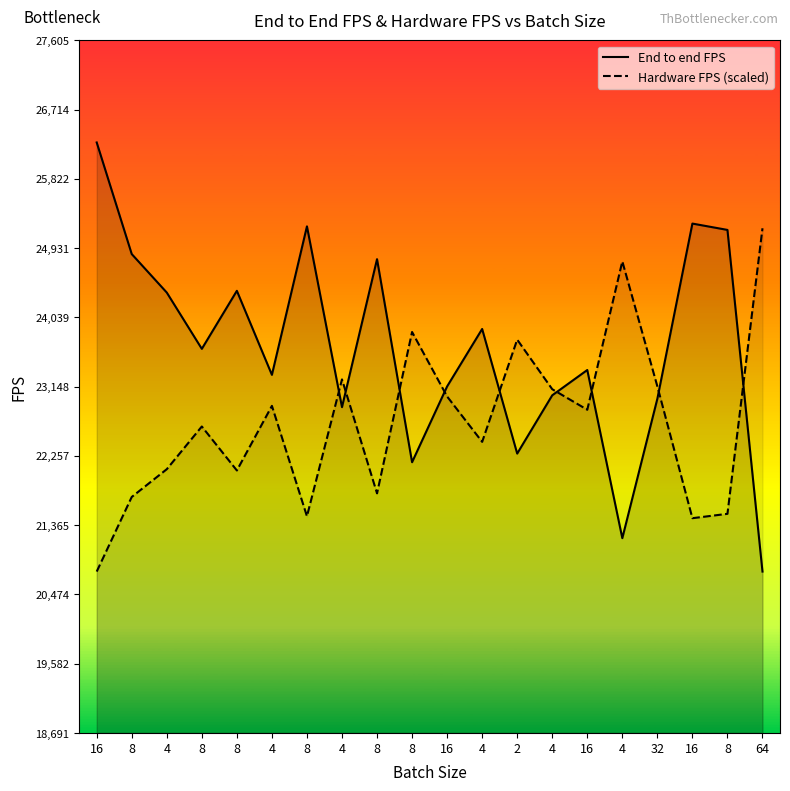

Between 4 and 4, which is larger?

4